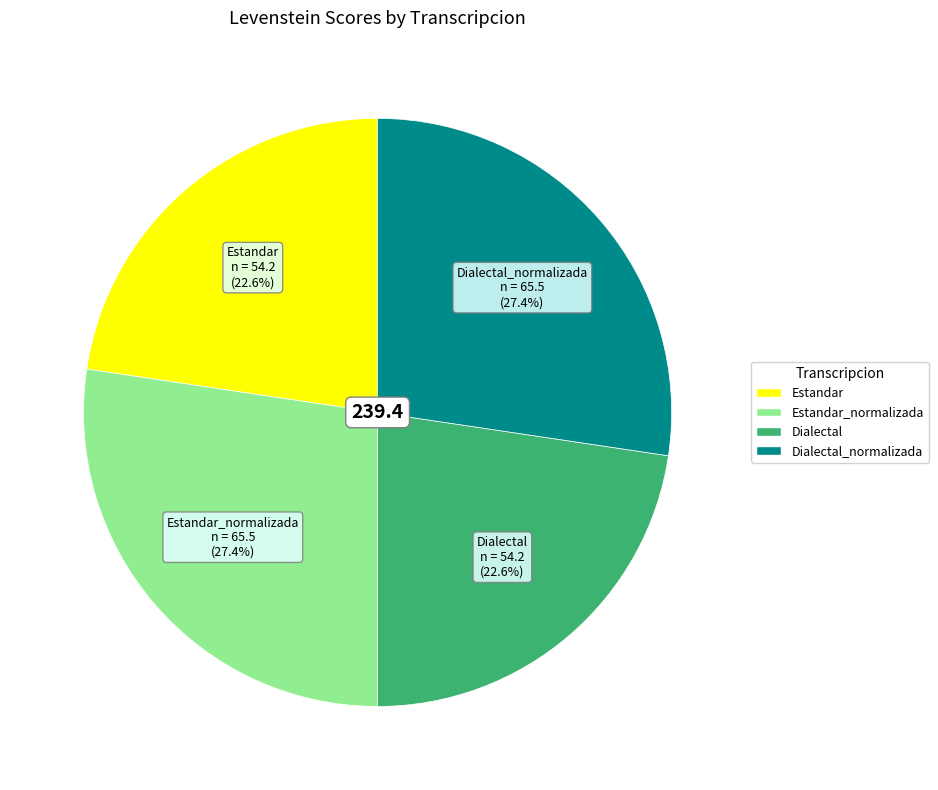

Is there a majority slice in this chart?

No